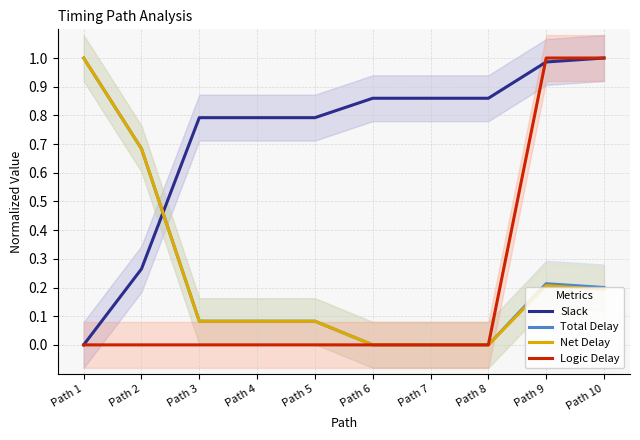

List the series in order of their peak value, highest first.

Slack, Total Delay, Net Delay, Logic Delay